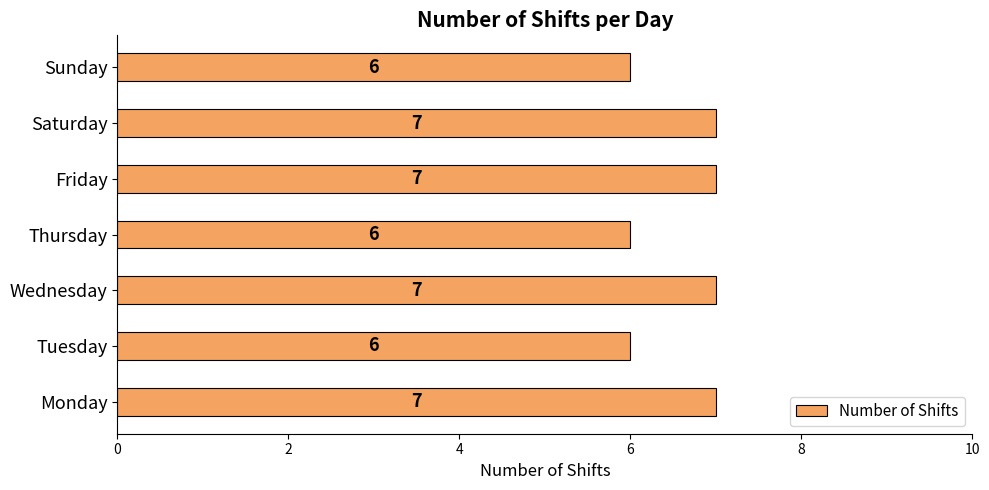

What is the smallest value displayed?

6